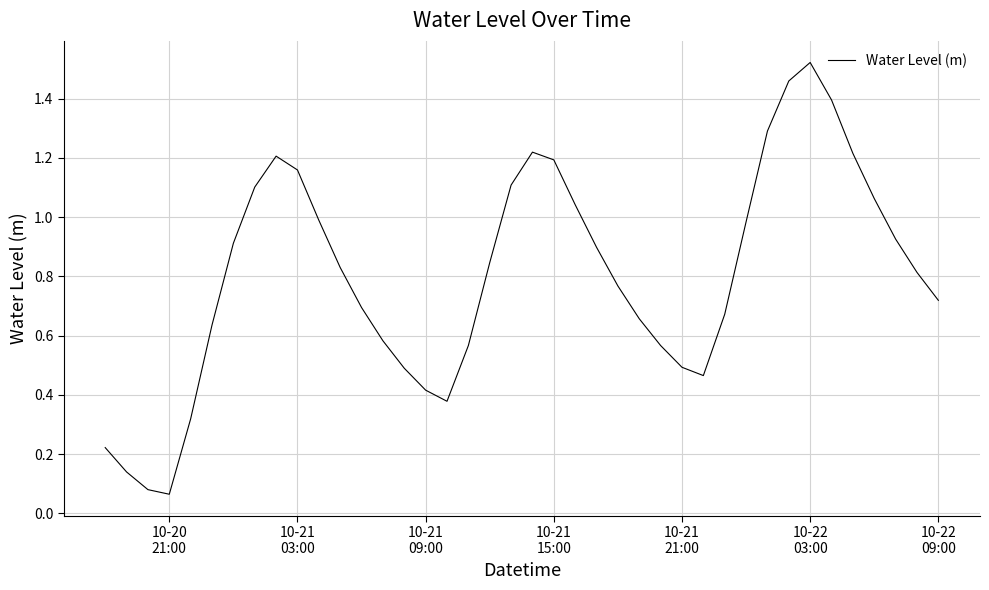

What is the sum of all values?

32.1